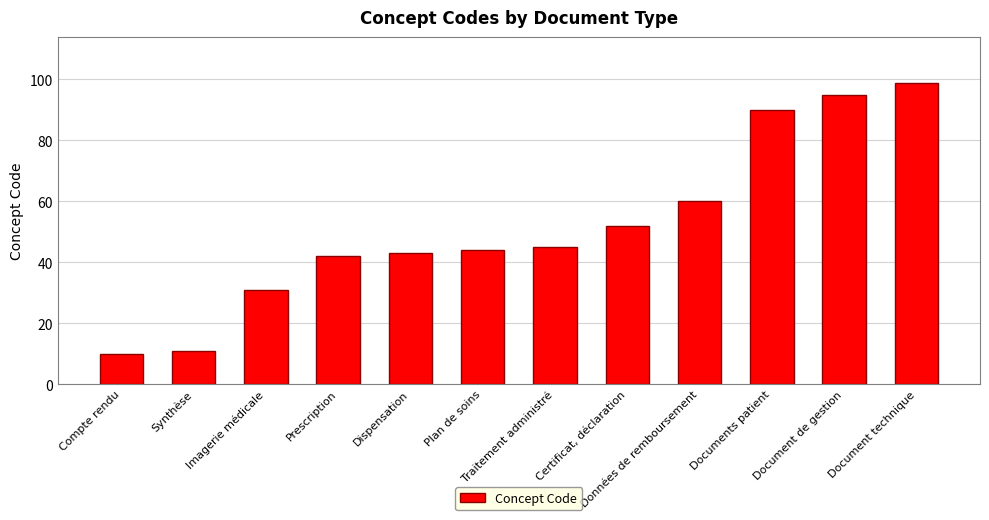

List the labels in order of value, smallest first.

Compte rendu, Synthèse, Imagerie médicale, Prescription, Dispensation, Plan de soins, Traitement administré, Certificat, déclaration, Données de remboursement, Documents patient, Document de gestion, Document technique